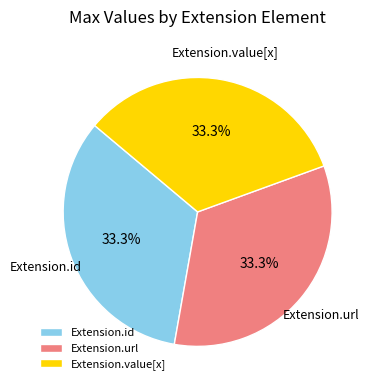

Does Extension.url represent more than half of the total?

No